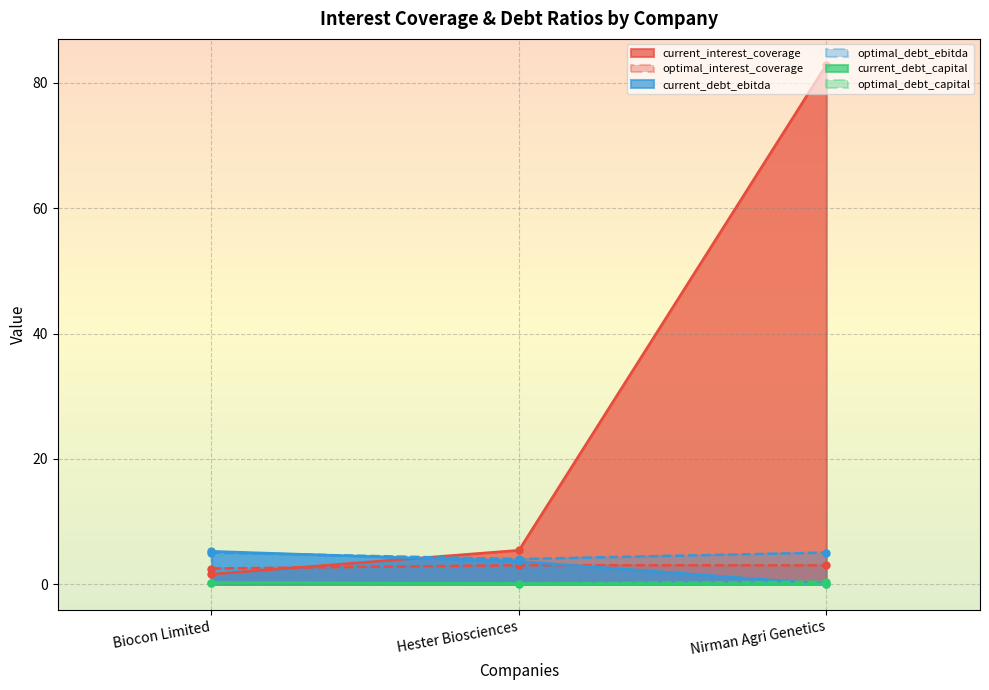

At which category is the sum across all series the highest?

Nirman Agri Genetics